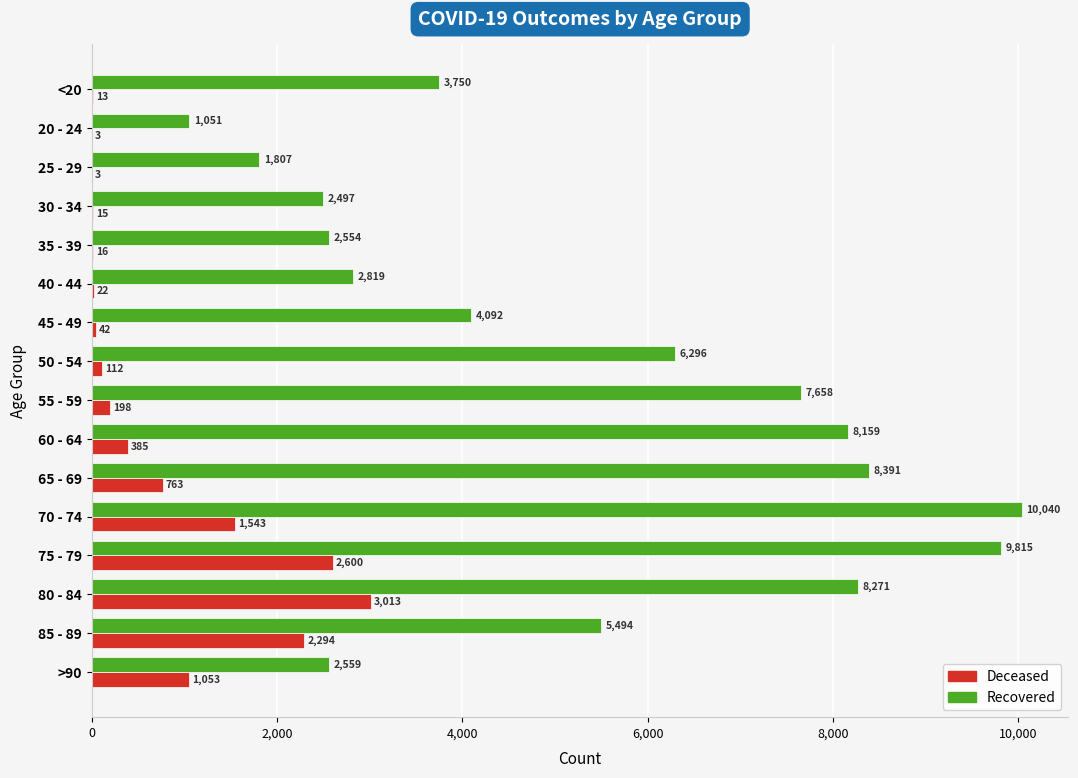

What is the greatest value displayed?

10040